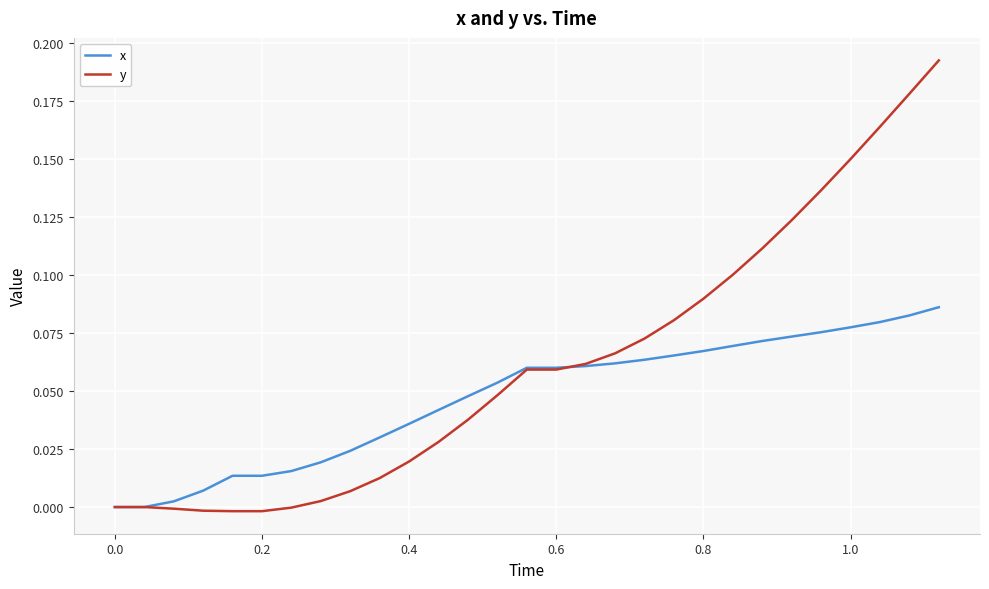

Which series has the largest range (max minus min)?

y